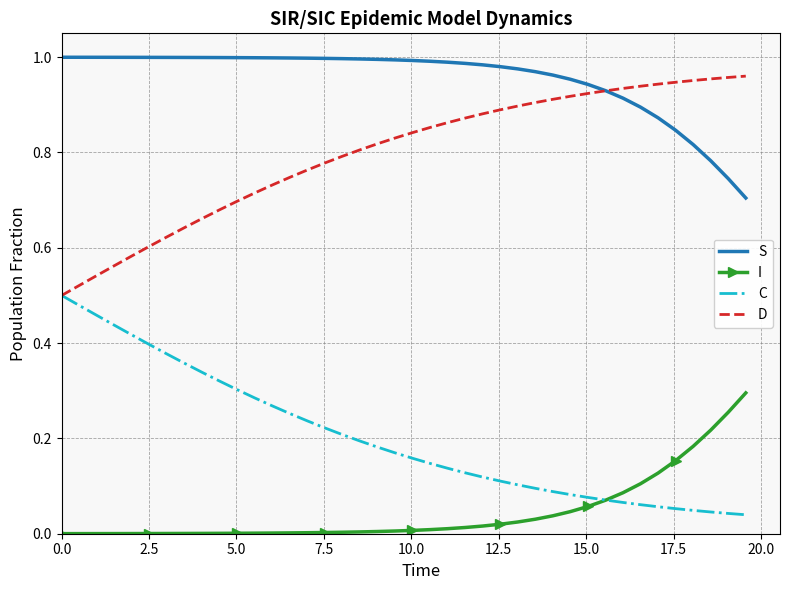

List the series in order of their overall mean, lowest first.

I, C, D, S